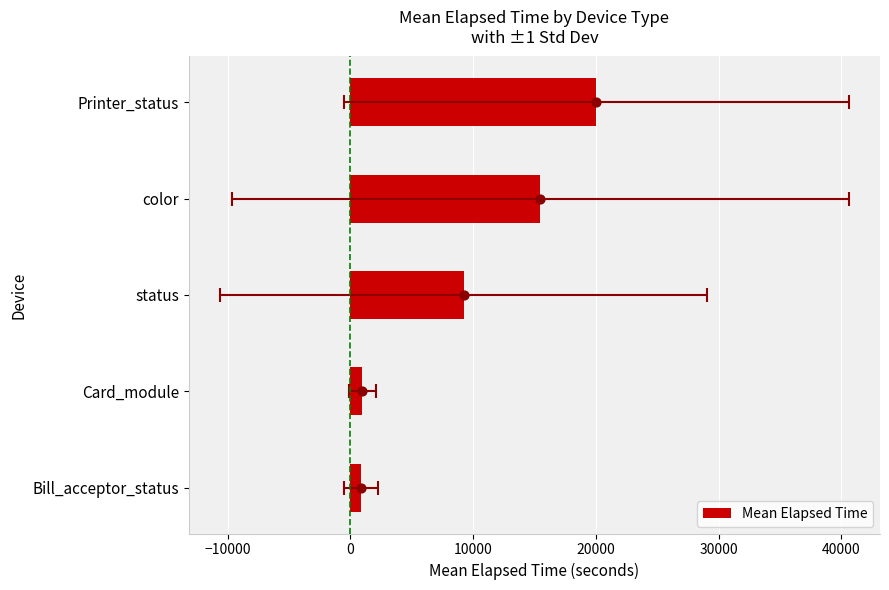

Between Card_module and color, which is larger?

color